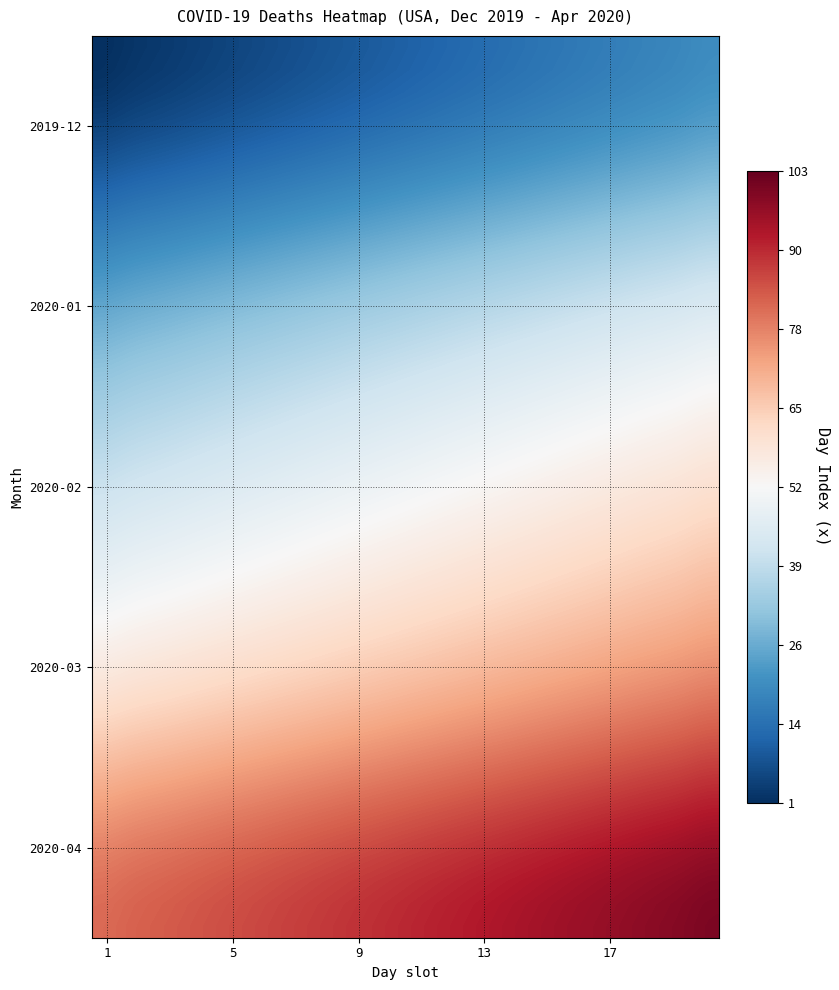

Reading left to right, transcribe all the data shown in this chart.

2019-12: 0=1	1=2	2=3	3=4	4=5	5=6	6=7	7=8	8=9	9=10	10=11	11=12	12=13	13=14	14=15	15=16	16=17	17=18	18=19	19=20
2020-01: 0=21	1=22	2=23	3=24	4=25	5=26	6=27	7=28	8=29	9=30	10=31	11=32	12=33	13=34	14=35	15=36	16=37	17=38	18=39	19=40
2020-02: 0=41	1=42	2=43	3=44	4=45	5=46	6=47	7=48	8=49	9=50	10=51	11=52	12=53	13=54	14=55	15=56	16=57	17=58	18=59	19=60
2020-03: 0=61	1=62	2=63	3=64	4=65	5=66	6=67	7=68	8=69	9=70	10=71	11=72	12=73	13=74	14=75	15=76	16=77	17=78	18=79	19=80
2020-04: 0=81	1=82	2=83	3=84	4=85	5=86	6=87	7=88	8=89	9=90	10=91	11=92	12=93	13=94	14=95	15=96	16=97	17=98	18=99	19=100